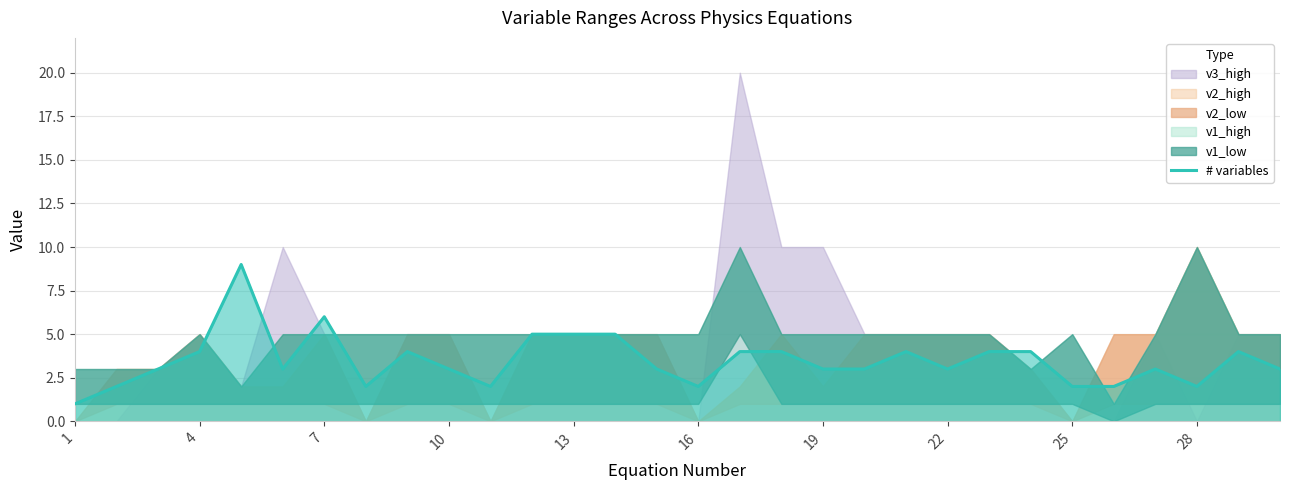

The value of # variables at 1 is 1. True or false?

True